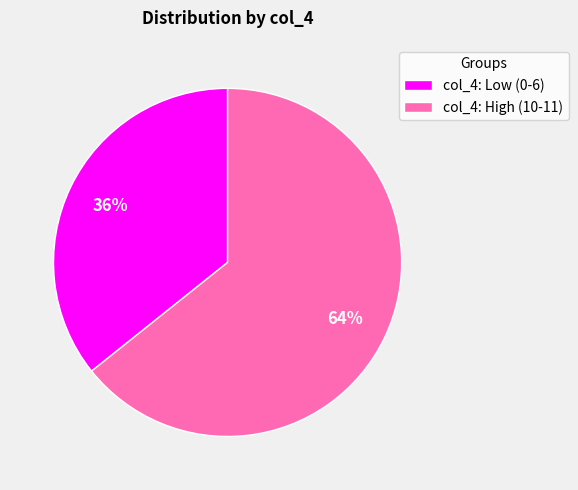

To the nearest percent, what percentage of the pie is col_4: High (10-11)?

64%